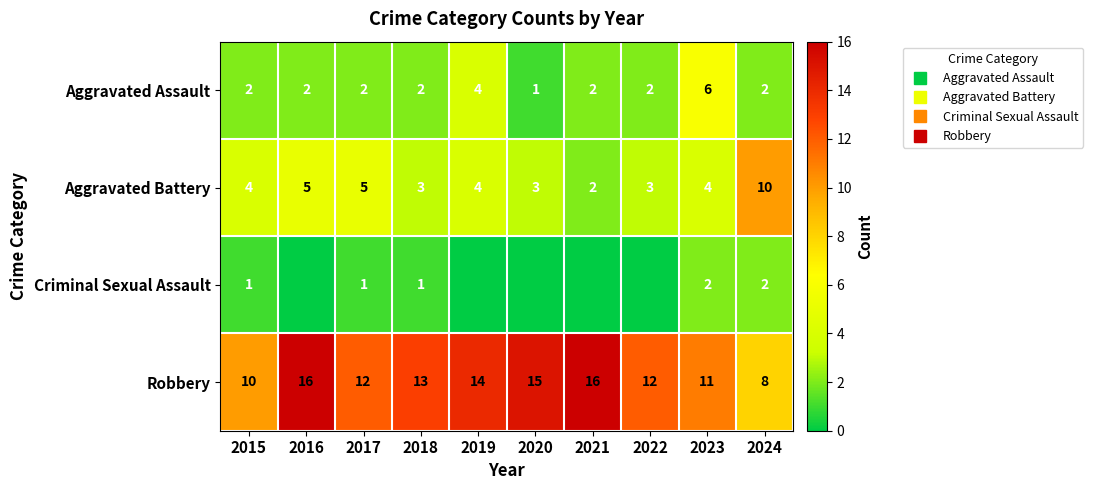

The value of Criminal Sexual Assault at 2022 is 1. True or false?

False